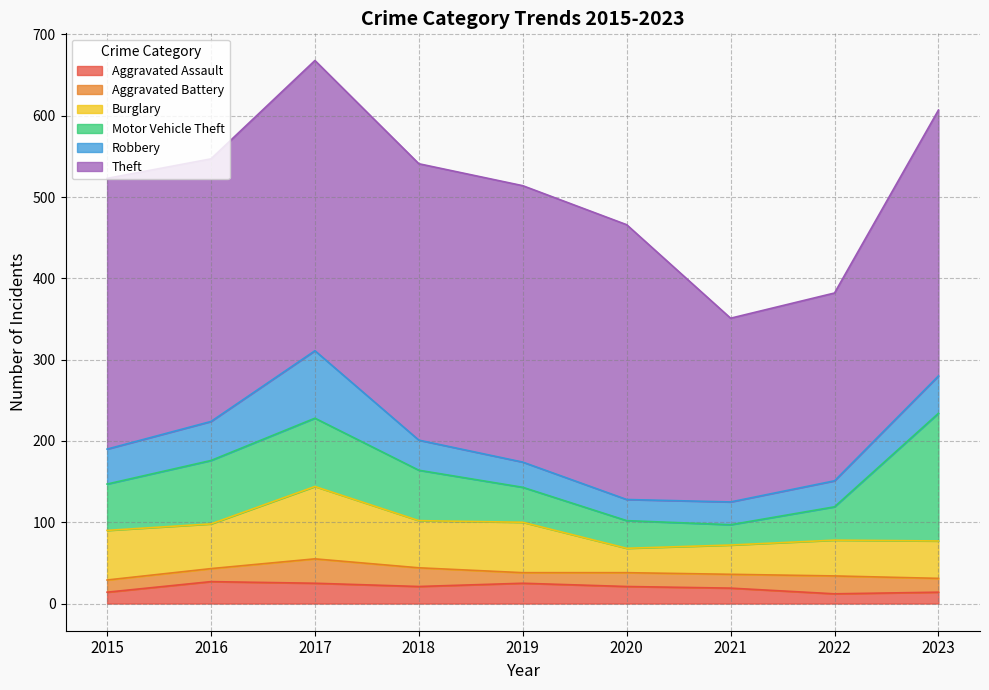

The Robbery series shows 15 at 2019. True or false?

False